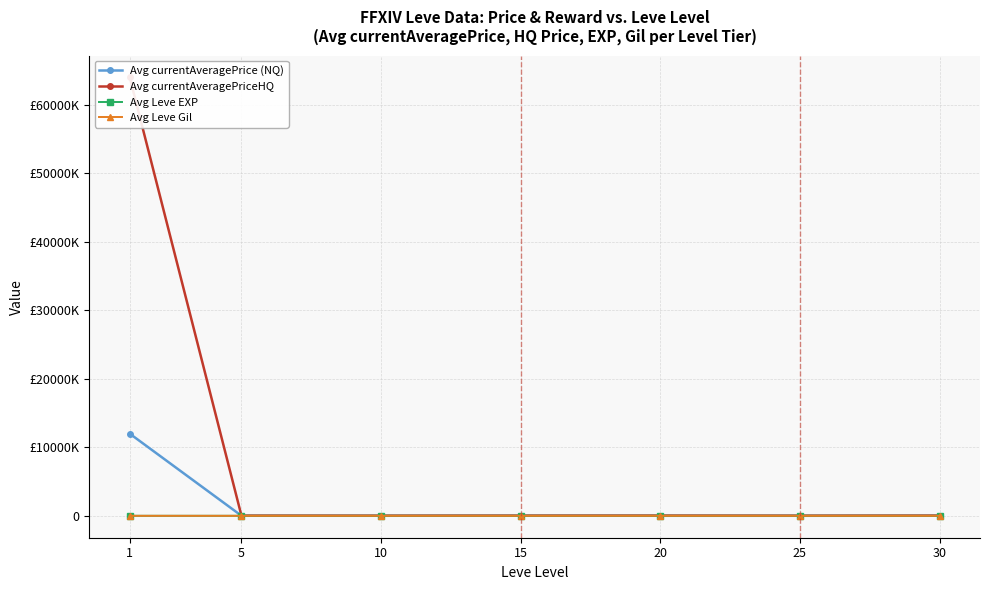

Which category has the highest value in the Avg currentAveragePriceHQ series?

1